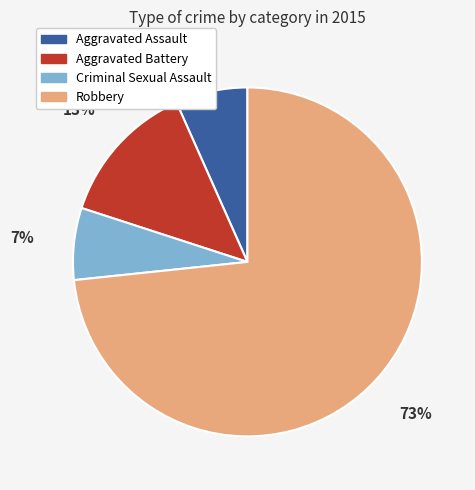

Which category has the biggest portion of the pie?

Robbery